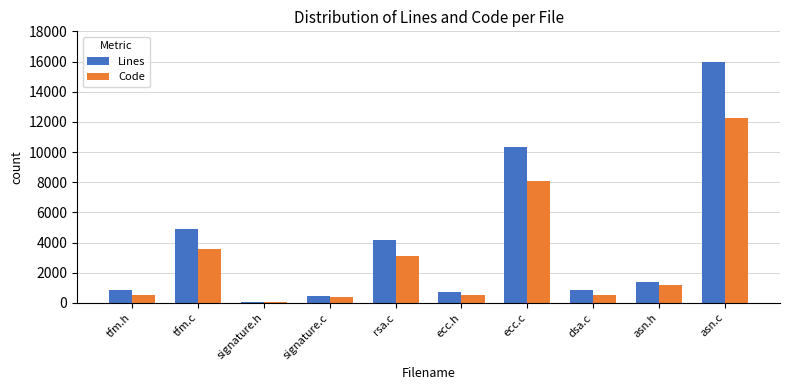

Is it true that Lines equals 5891 at rsa.c?

False